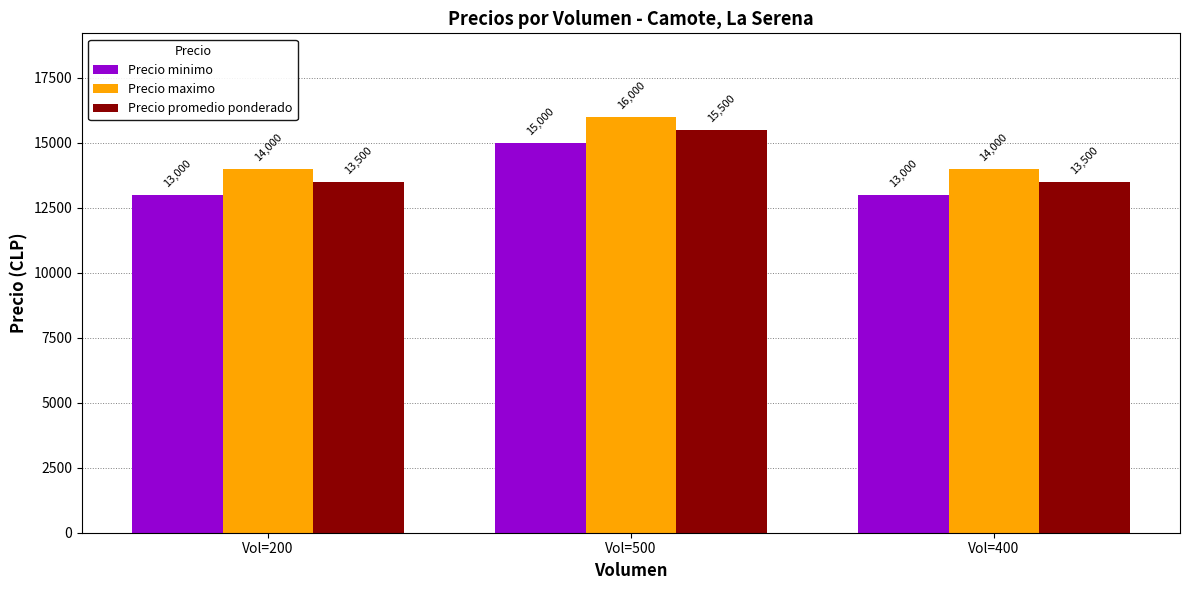

What position from the left is Vol=200?

1